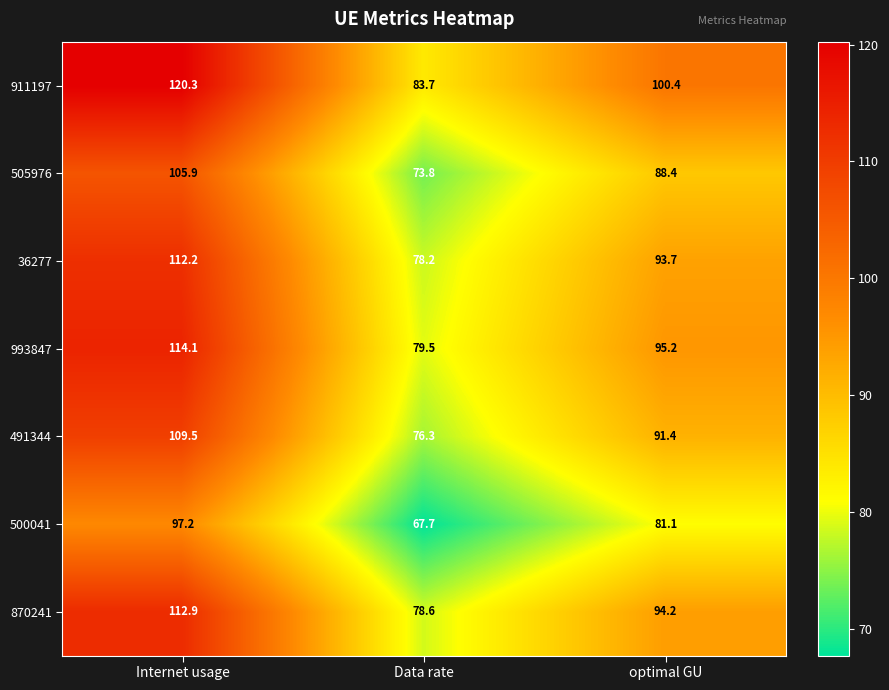

How many values in the 491344 series exceed 91?

2